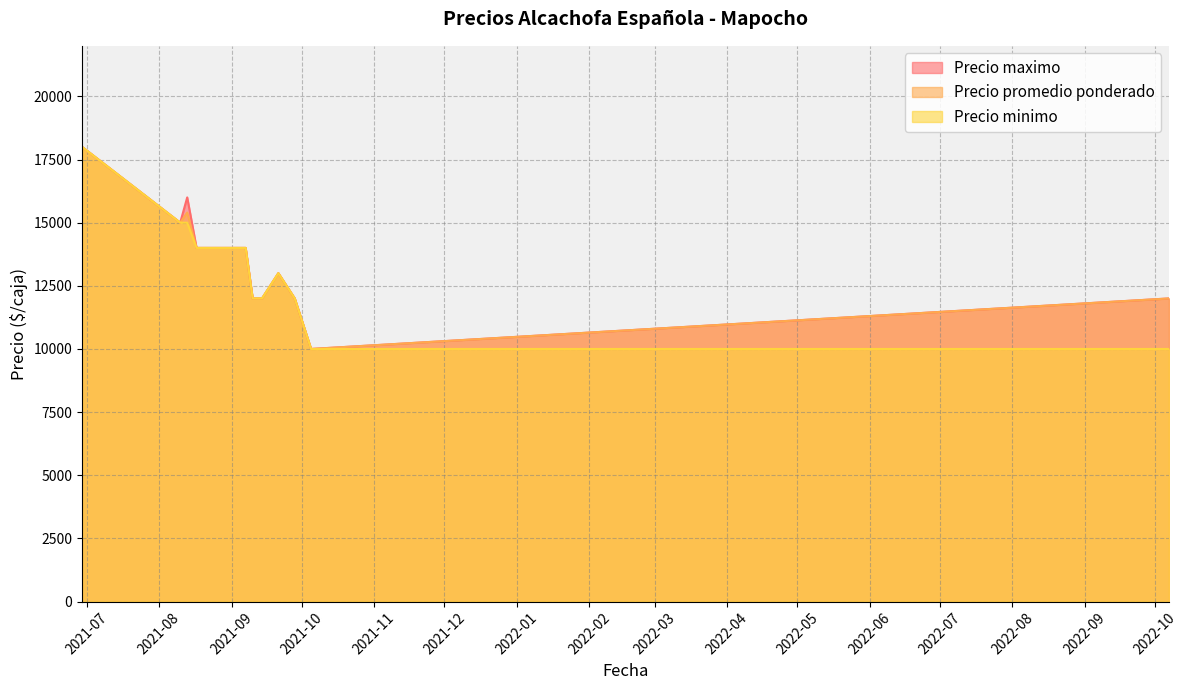

How many lines are shown in the chart?

3